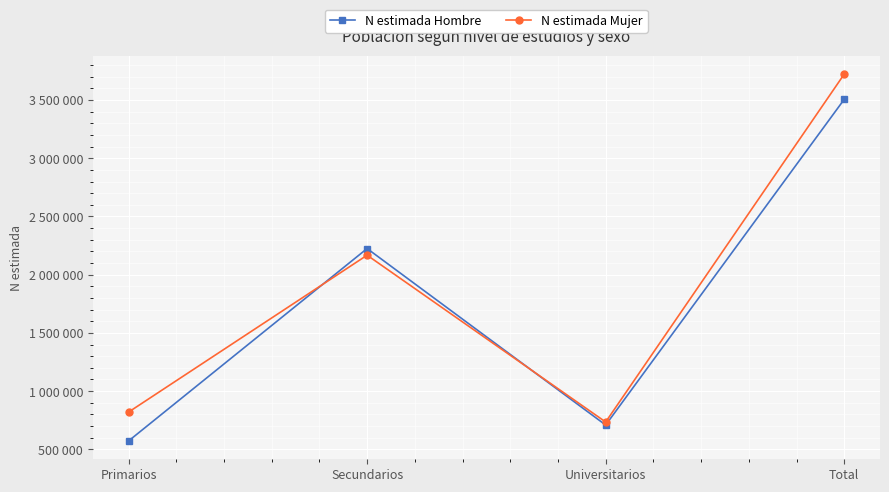

Reading left to right, transcribe all the data shown in this chart.

N estimada Hombre: 572289	2224596	708972	3505857
N estimada Mujer: 819946	2167539	734877	3722362